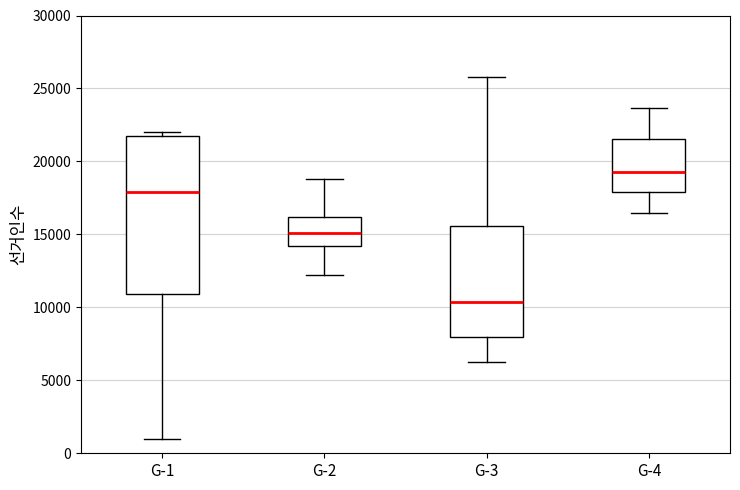

Comparing the boxes themselves (not the whiskers), which one is the tallest?

G-1